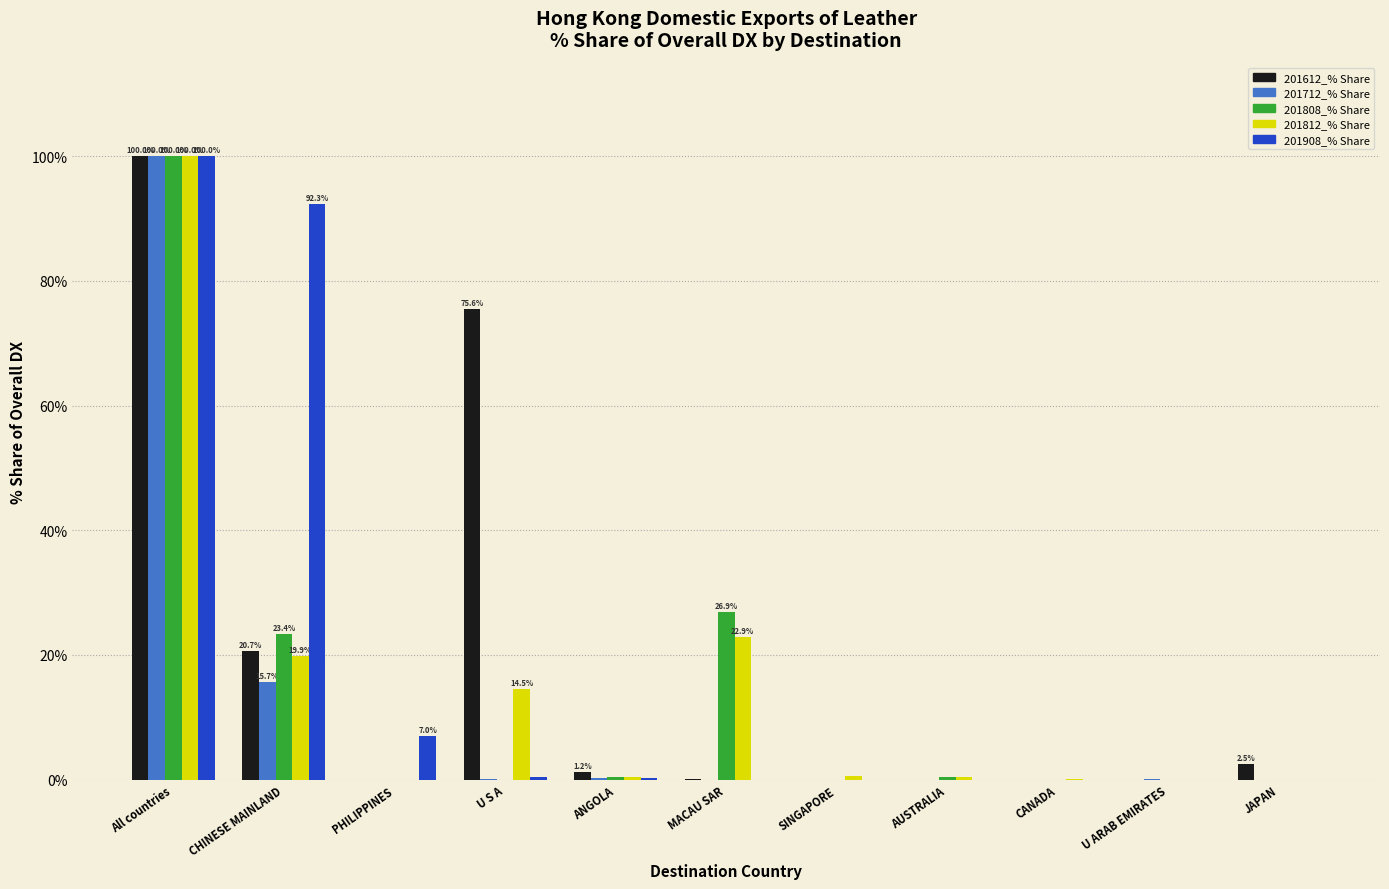

What is the maximum value for 201712_% Share?

100.0